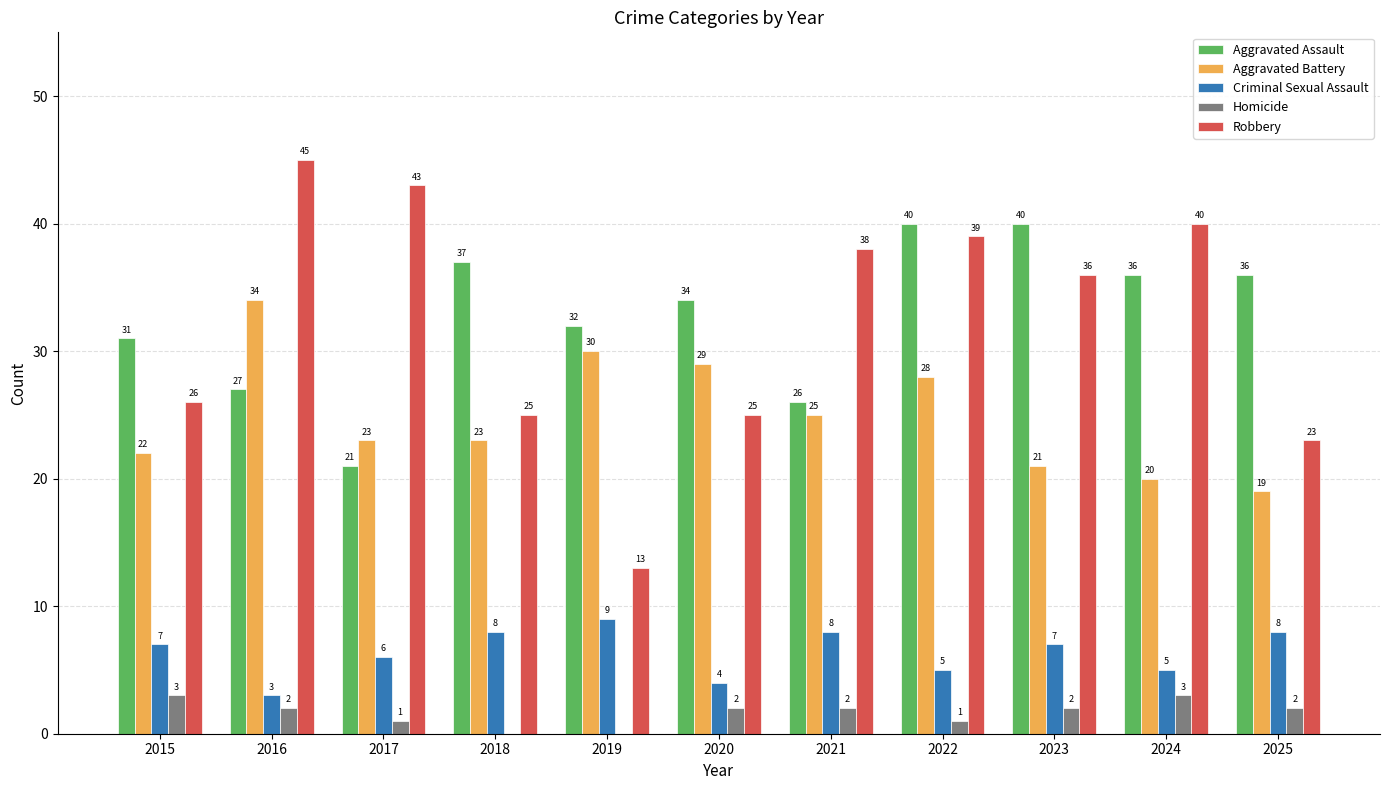

How many series are shown in this chart?

5